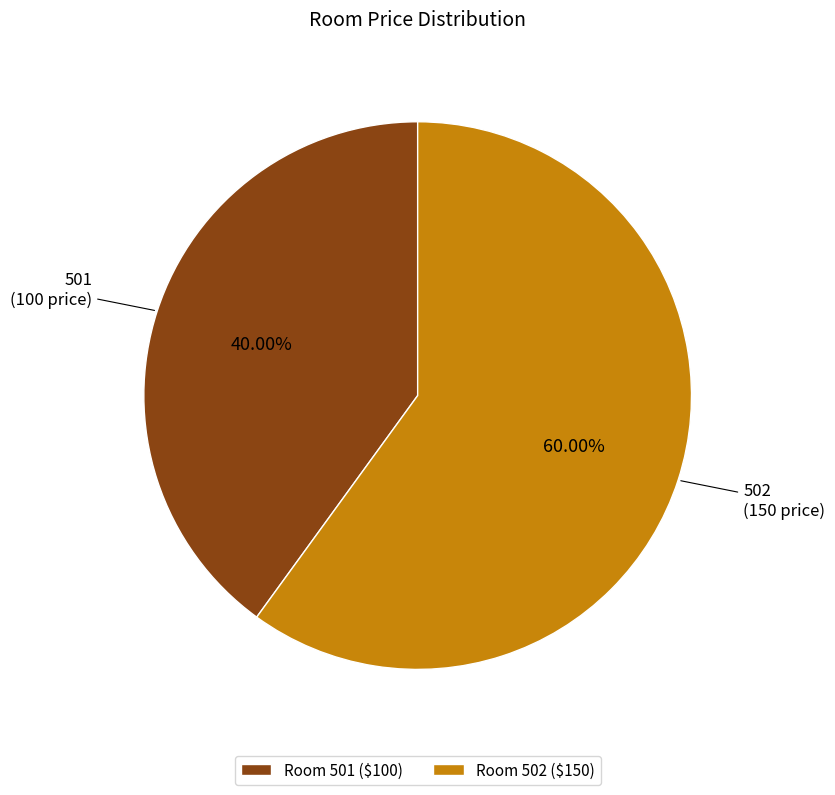

What percentage is the 501 slice, to the nearest percent?

40%